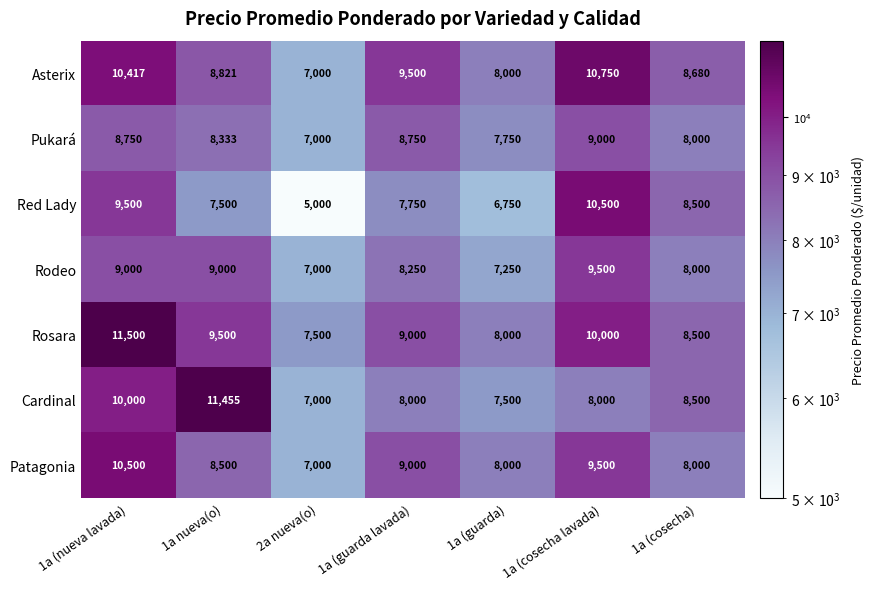

Is it true that Patagonia equals 8000 at 1a (guarda)?

True